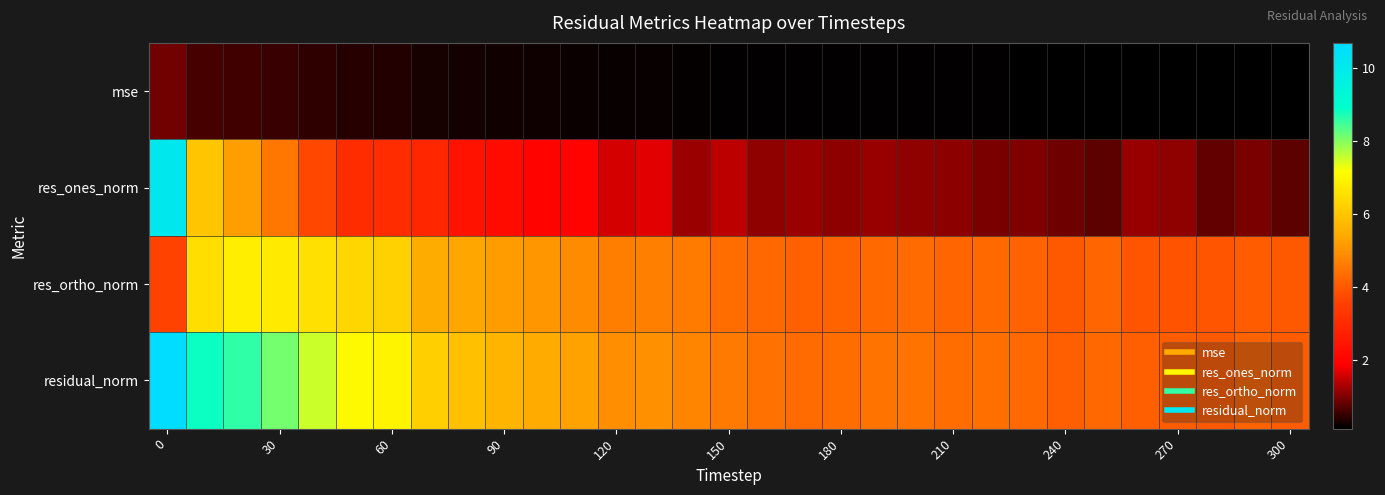

Which category has the lowest value across all series?

28